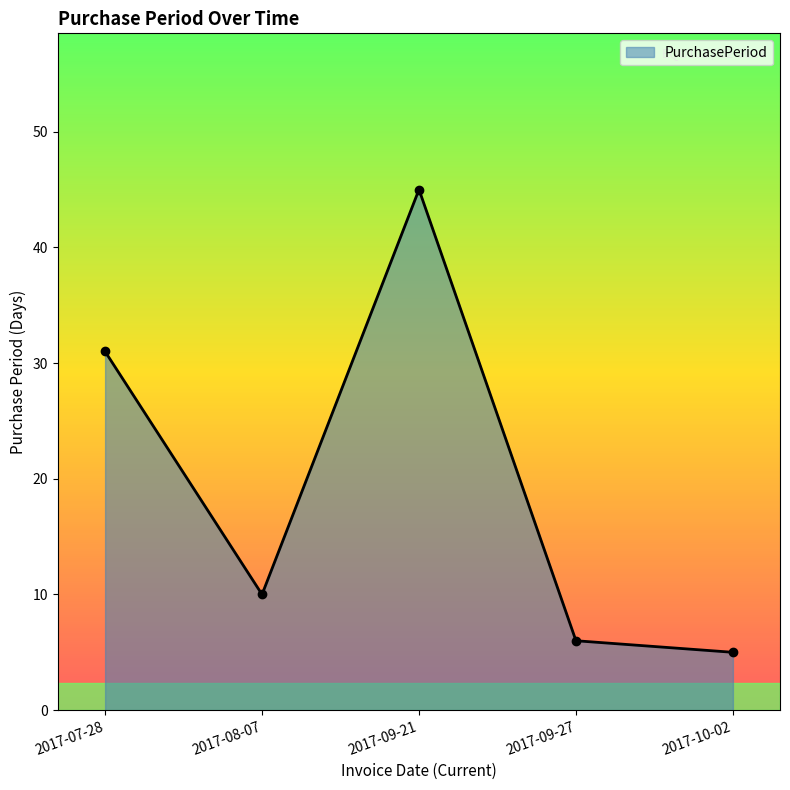

At which category does the chart reach its peak across all series?

2017-09-21